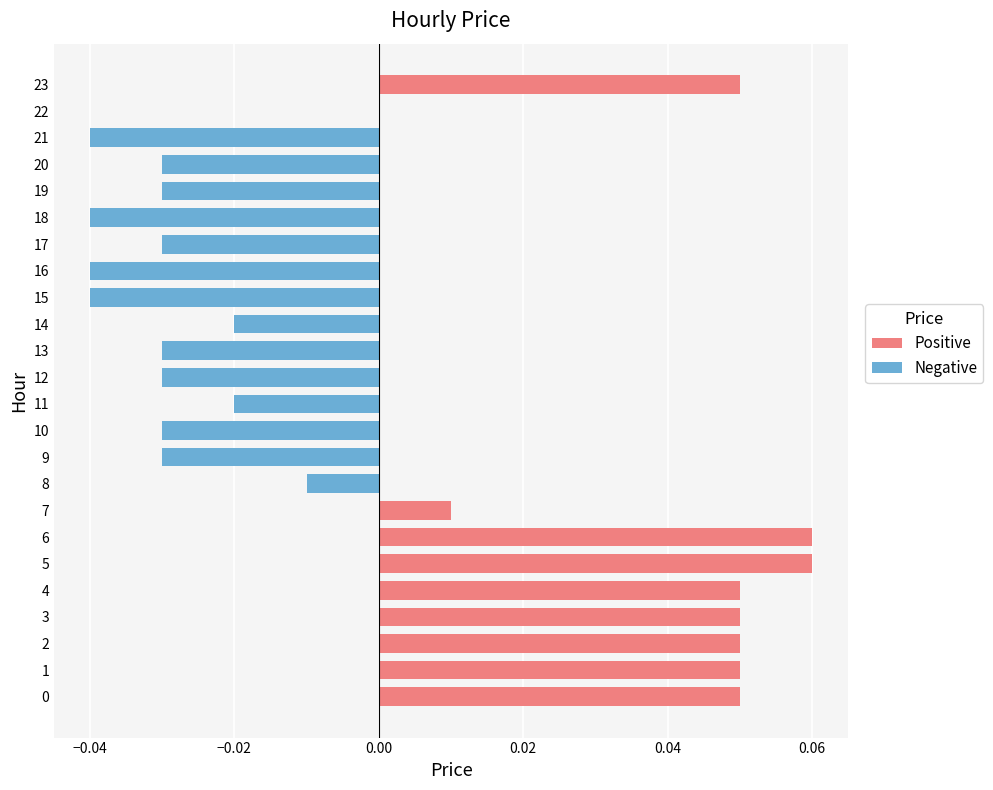

The Negative series shows -0.0 at 13. True or false?

True